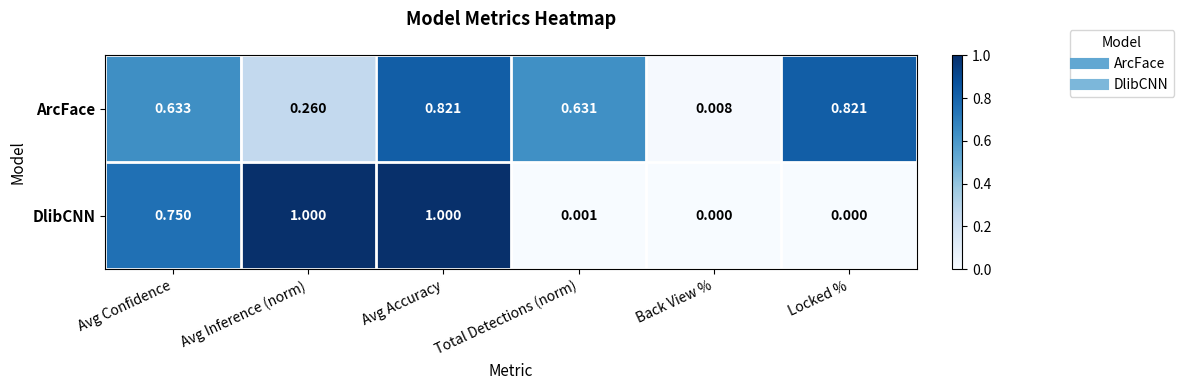

At which label does ArcFace reach its minimum?

Back View %